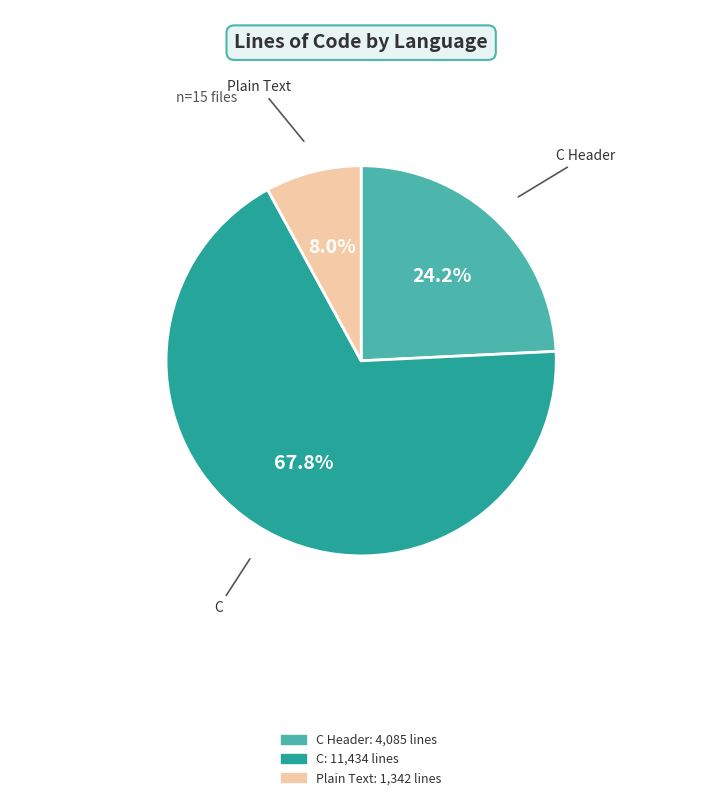

Is there a majority slice in this chart?

Yes